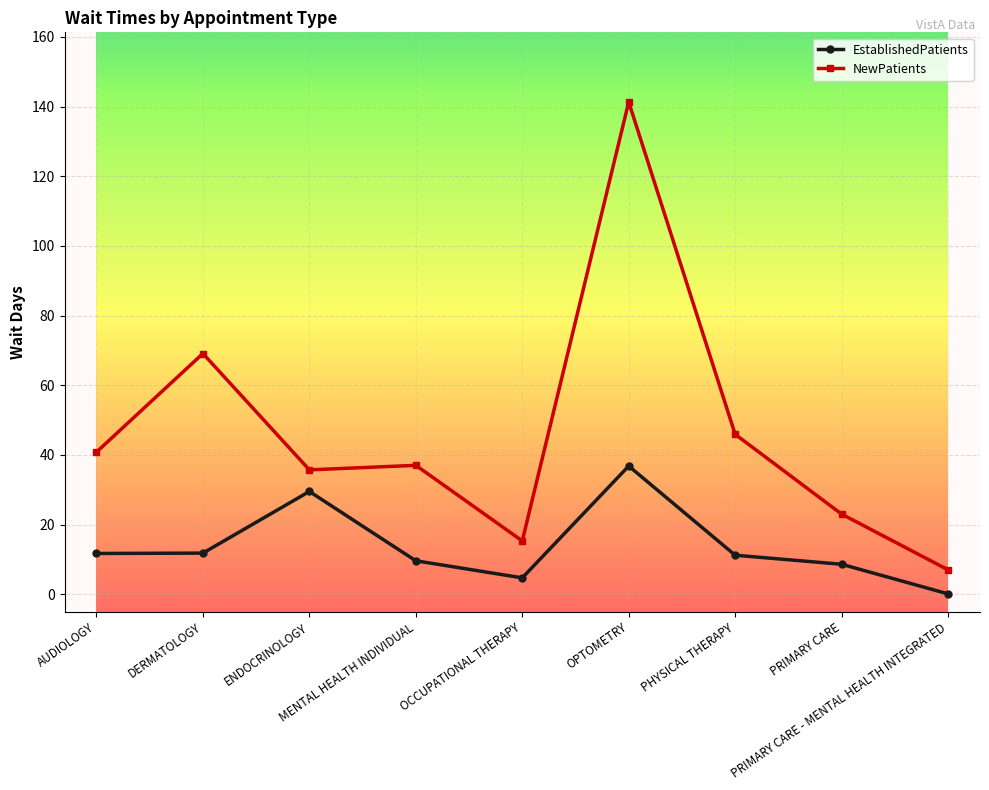

At which label does EstablishedPatients first exceed 11?

AUDIOLOGY